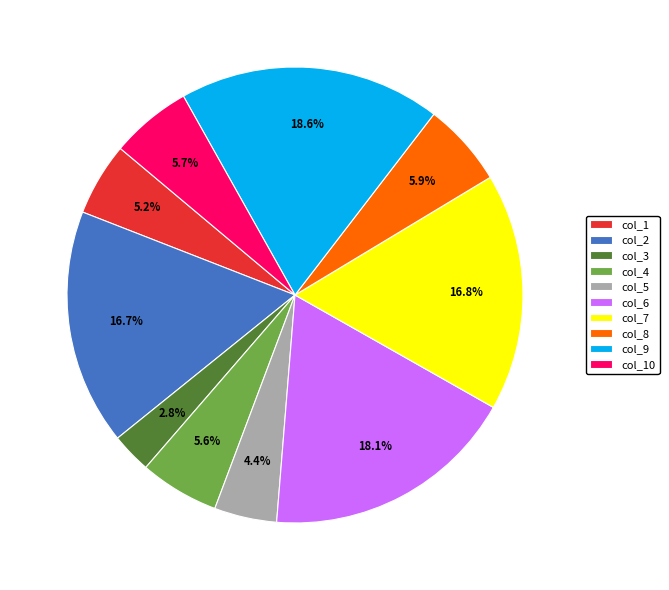

The col_6 slice represents 10% of the pie. True or false?

False